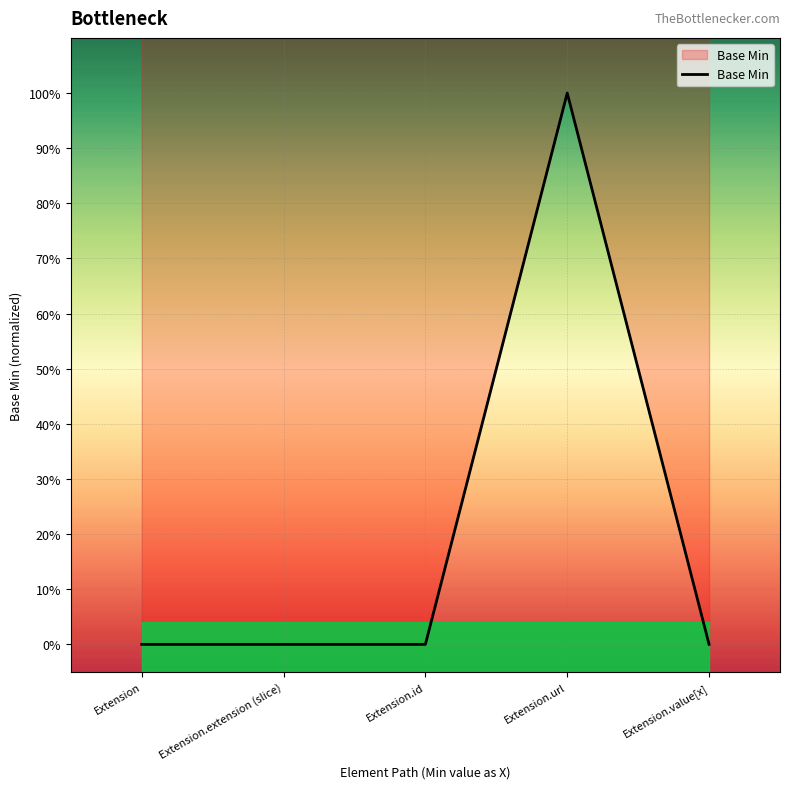

List the labels in order of value, largest first.

Extension.url, Extension, Extension.extension (slice), Extension.id, Extension.value[x]